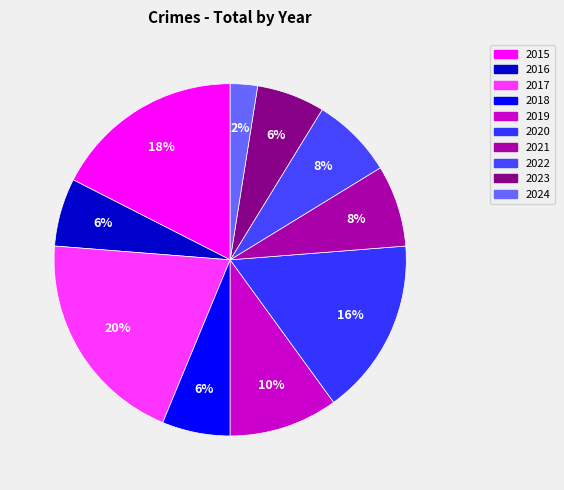

Count the number of slices in the pie.

10